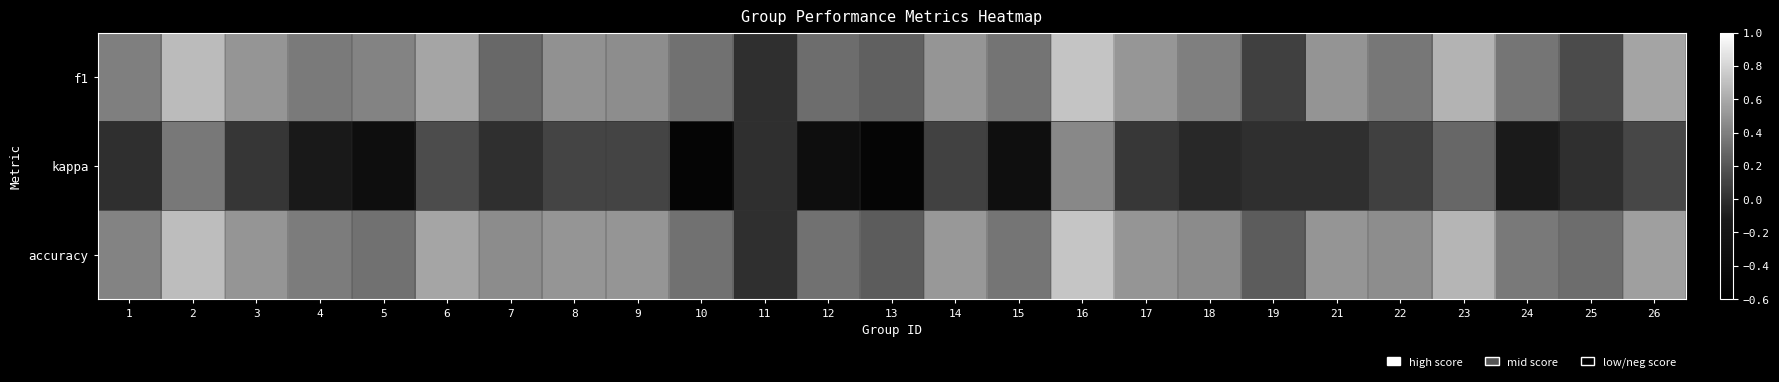

At how many categories does at least one series exceed 0?

24